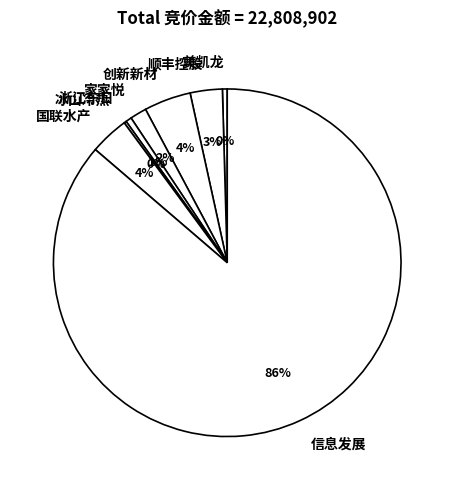

What is the ratio of the value at 顺丰控股 to the value at 美凯龙?

6.7